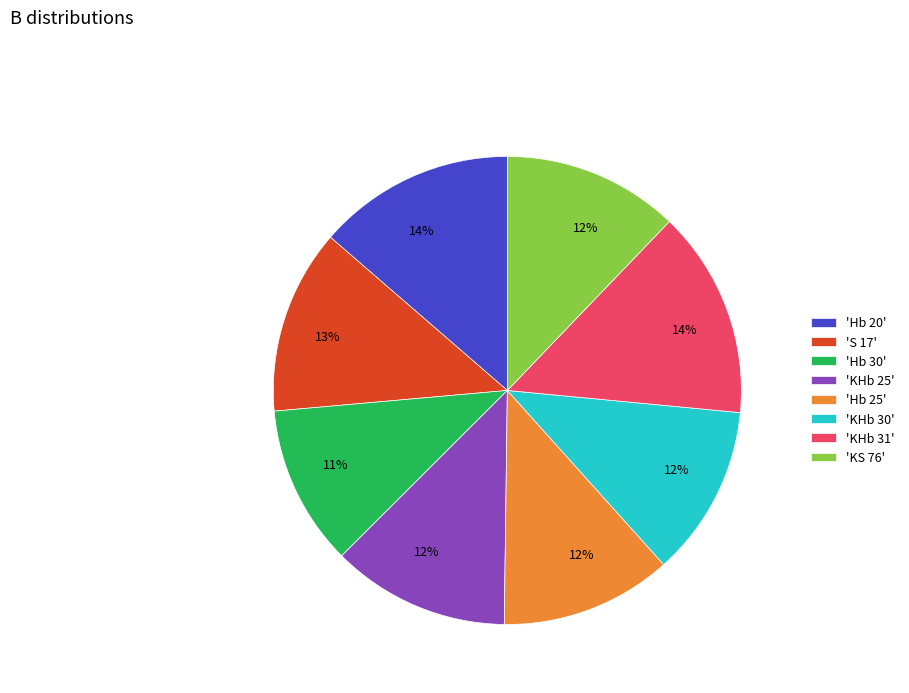

Is the sum of 'KHb 30' and 'Hb 25' greater than half?

No